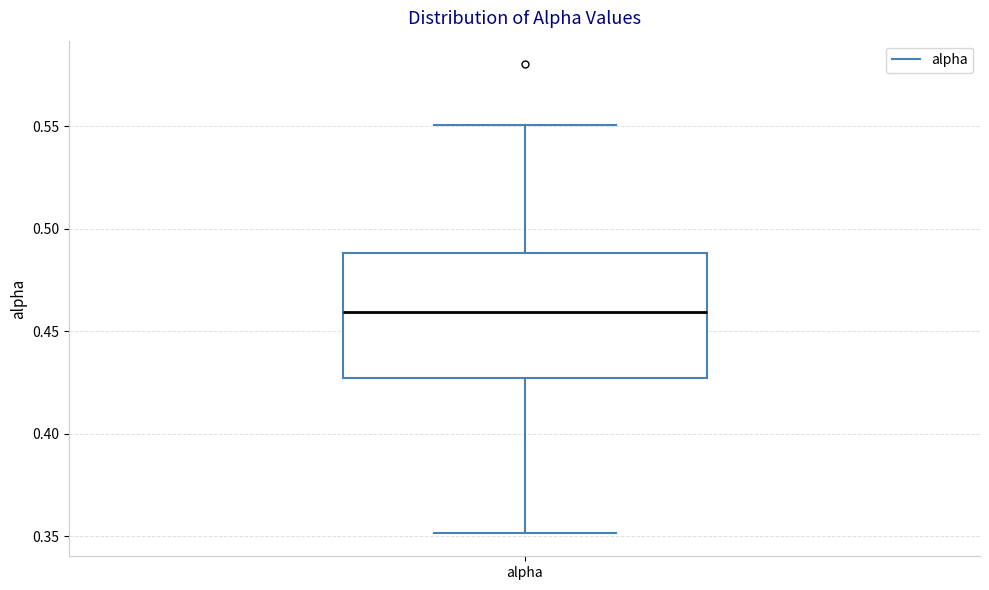

Where does the lower whisker of the box for alpha end on the y-axis? The values are not printed on the chart, so give them approximately, as read against the axis.

0.350